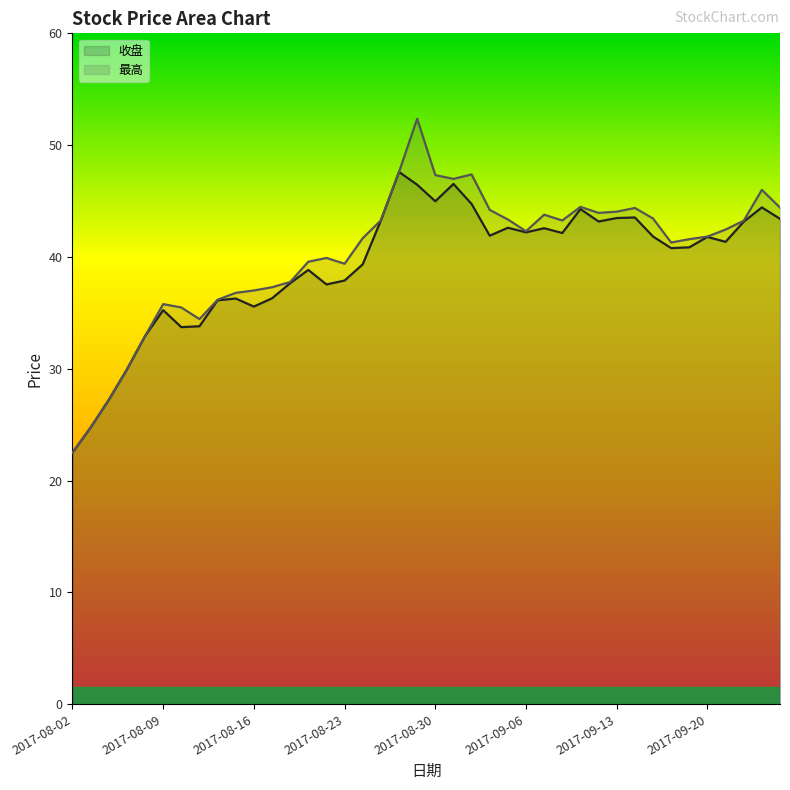

True or false: 收盘 line has a value of 40.8 at 33.

True